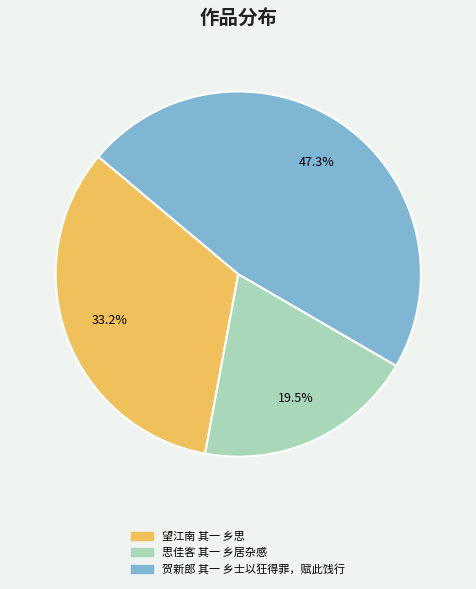

Does 思佳客 其一 乡居杂感 account for over 50% of the chart?

No